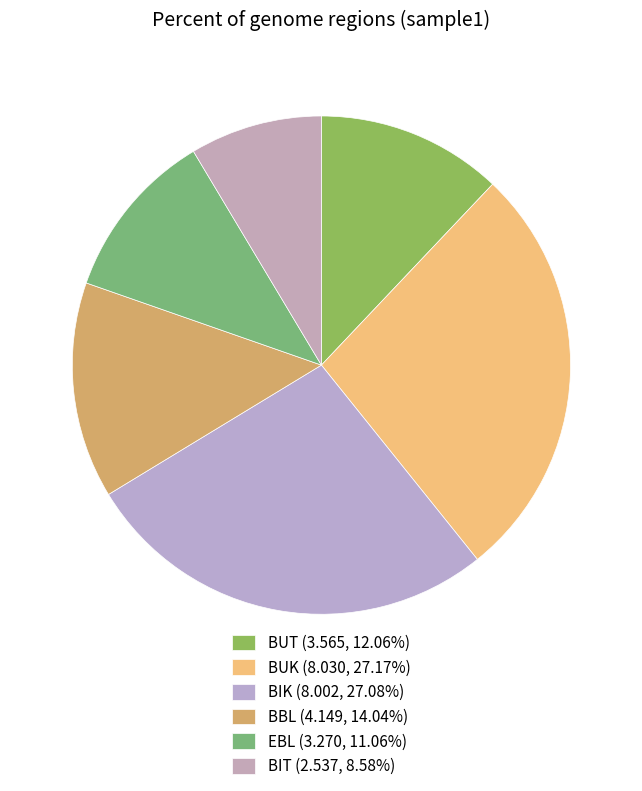

To the nearest percent, what is the average slice percentage?

17%